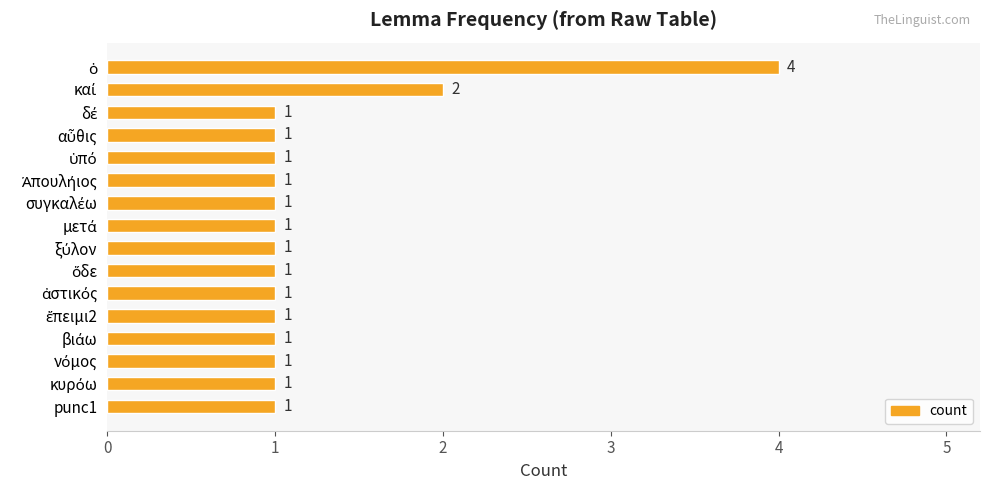

How many distinct data groups are displayed?

1